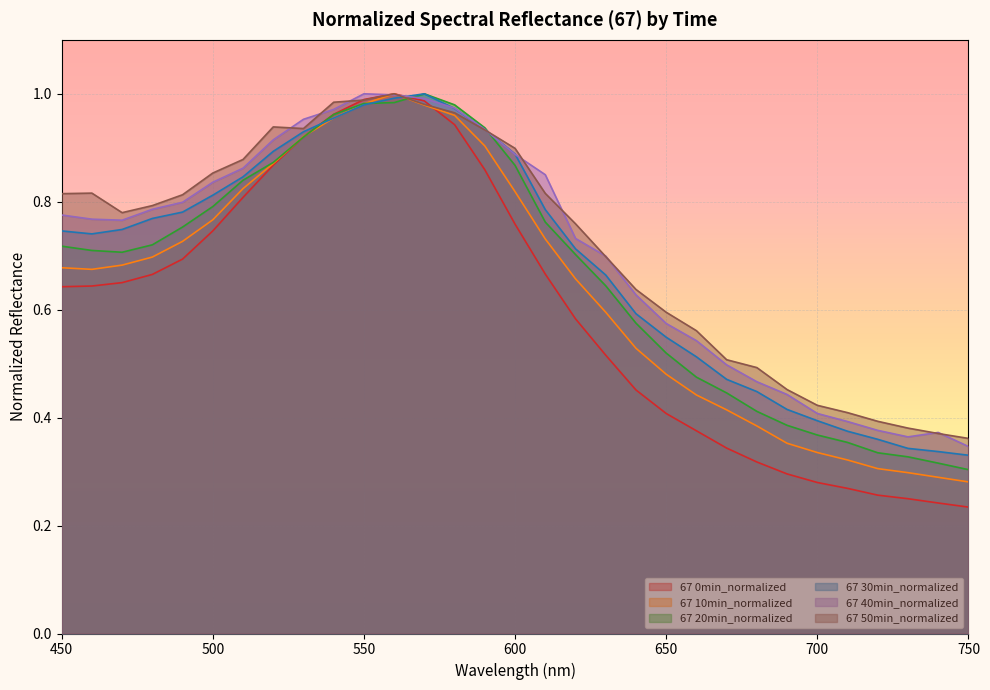

Between 570 and 550, which is larger?

550